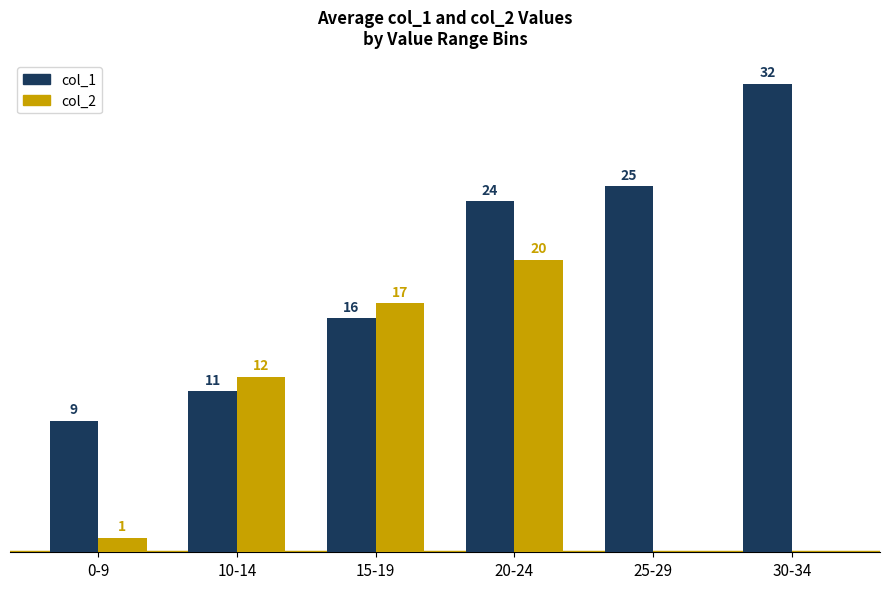

At which label is col_2 closest to 10?

10-14